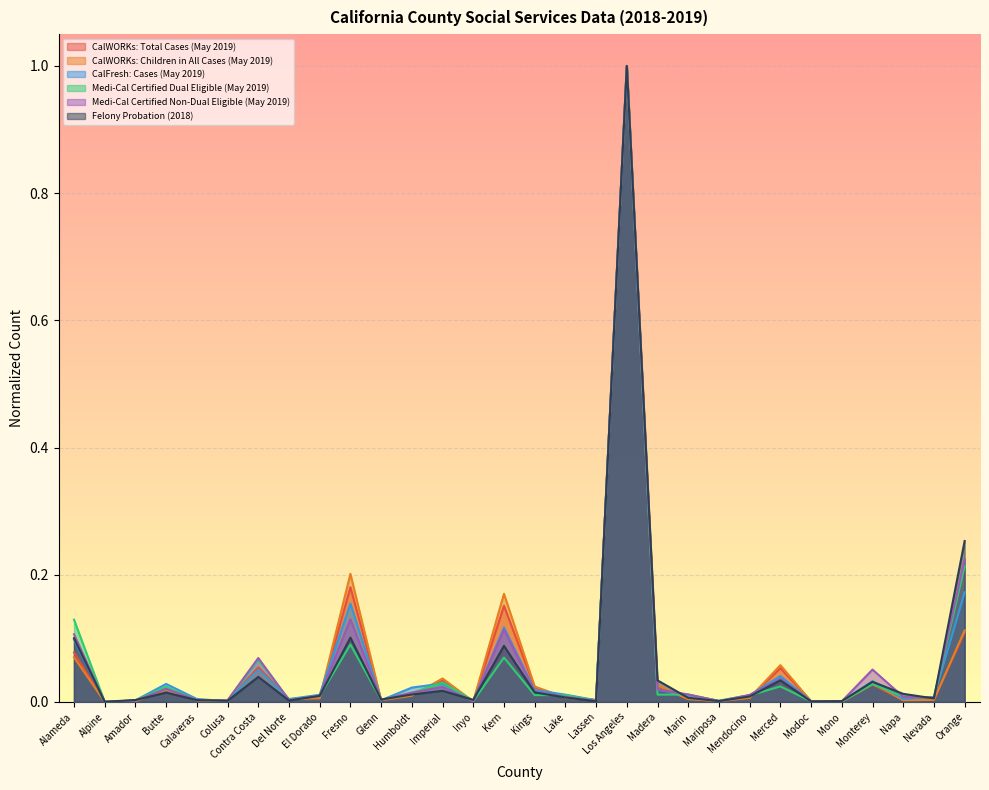

Reading left to right, list all the values displayed in this chart.

CalWORKs: Total Cases (May 2019): Alameda=0.1	Alpine=0.0	Amador=0.0	Butte=0.0	Calaveras=0.0	Colusa=0.0	Contra Costa=0.1	Del Norte=0.0	El Dorado=0.0	Fresno=0.2	Glenn=0.0	Humboldt=0.0	Imperial=0.0	Inyo=0.0	Kern=0.2	Kings=0.0	Lake=0.0	Lassen=0.0	Los Angeles=1.0	Madera=0.0	Marin=0.0	Mariposa=0.0	Mendocino=0.0	Merced=0.1	Modoc=0.0	Mono=0.0	Monterey=0.0	Napa=0.0	Nevada=0.0	Orange=0.1
CalWORKs: Children in All Cases (May 2019): Alameda=0.1	Alpine=0.0	Amador=0.0	Butte=0.0	Calaveras=0.0	Colusa=0.0	Contra Costa=0.0	Del Norte=0.0	El Dorado=0.0	Fresno=0.2	Glenn=0.0	Humboldt=0.0	Imperial=0.0	Inyo=0.0	Kern=0.2	Kings=0.0	Lake=0.0	Lassen=0.0	Los Angeles=1.0	Madera=0.0	Marin=0.0	Mariposa=0.0	Mendocino=0.0	Merced=0.1	Modoc=0.0	Mono=0.0	Monterey=0.0	Napa=0.0	Nevada=0.0	Orange=0.1
CalFresh: Cases (May 2019): Alameda=0.1	Alpine=0.0	Amador=0.0	Butte=0.0	Calaveras=0.0	Colusa=0.0	Contra Costa=0.1	Del Norte=0.0	El Dorado=0.0	Fresno=0.2	Glenn=0.0	Humboldt=0.0	Imperial=0.0	Inyo=0.0	Kern=0.1	Kings=0.0	Lake=0.0	Lassen=0.0	Los Angeles=1.0	Madera=0.0	Marin=0.0	Mariposa=0.0	Mendocino=0.0	Merced=0.0	Modoc=0.0	Mono=0.0	Monterey=0.0	Napa=0.0	Nevada=0.0	Orange=0.2
Medi-Cal Certified Dual Eligible (May 2019): Alameda=0.1	Alpine=0.0	Amador=0.0	Butte=0.0	Calaveras=0.0	Colusa=0.0	Contra Costa=0.1	Del Norte=0.0	El Dorado=0.0	Fresno=0.1	Glenn=0.0	Humboldt=0.0	Imperial=0.0	Inyo=0.0	Kern=0.1	Kings=0.0	Lake=0.0	Lassen=0.0	Los Angeles=1.0	Madera=0.0	Marin=0.0	Mariposa=0.0	Mendocino=0.0	Merced=0.0	Modoc=0.0	Mono=0.0	Monterey=0.0	Napa=0.0	Nevada=0.0	Orange=0.2
Medi-Cal Certified Non-Dual Eligible (May 2019): Alameda=0.1	Alpine=0.0	Amador=0.0	Butte=0.0	Calaveras=0.0	Colusa=0.0	Contra Costa=0.1	Del Norte=0.0	El Dorado=0.0	Fresno=0.1	Glenn=0.0	Humboldt=0.0	Imperial=0.0	Inyo=0.0	Kern=0.1	Kings=0.0	Lake=0.0	Lassen=0.0	Los Angeles=1.0	Madera=0.0	Marin=0.0	Mariposa=0.0	Mendocino=0.0	Merced=0.0	Modoc=0.0	Mono=0.0	Monterey=0.1	Napa=0.0	Nevada=0.0	Orange=0.2
Felony Probation (2018): Alameda=0.1	Alpine=0.0	Amador=0.0	Butte=0.0	Calaveras=0.0	Colusa=0.0	Contra Costa=0.0	Del Norte=0.0	El Dorado=0.0	Fresno=0.1	Glenn=0.0	Humboldt=0.0	Imperial=0.0	Inyo=0.0	Kern=0.1	Kings=0.0	Lake=0.0	Lassen=0.0	Los Angeles=1.0	Madera=0.0	Marin=0.0	Mariposa=0.0	Mendocino=0.0	Merced=0.0	Modoc=0.0	Mono=0.0	Monterey=0.0	Napa=0.0	Nevada=0.0	Orange=0.3